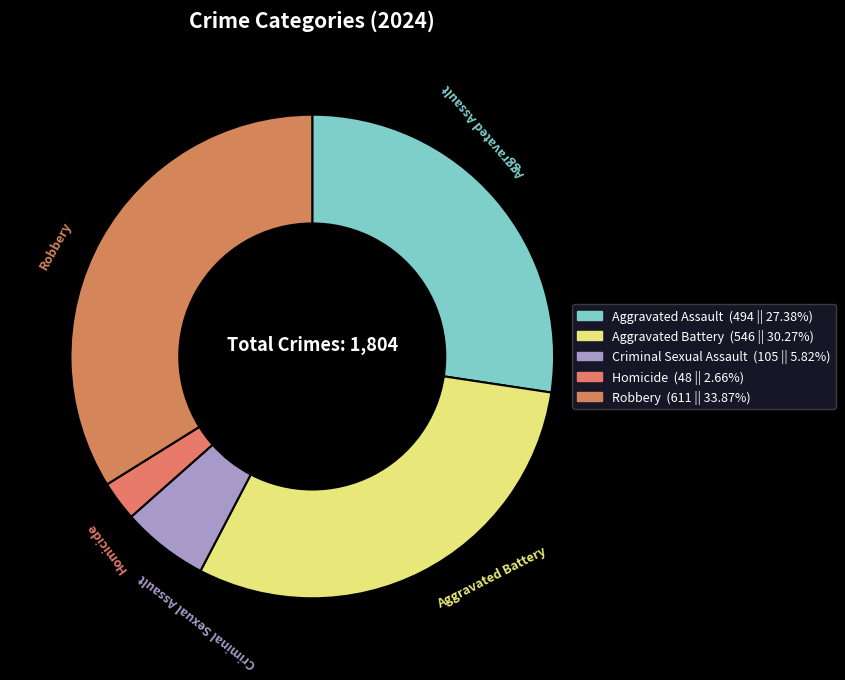

Which slice is the smallest?

Homicide